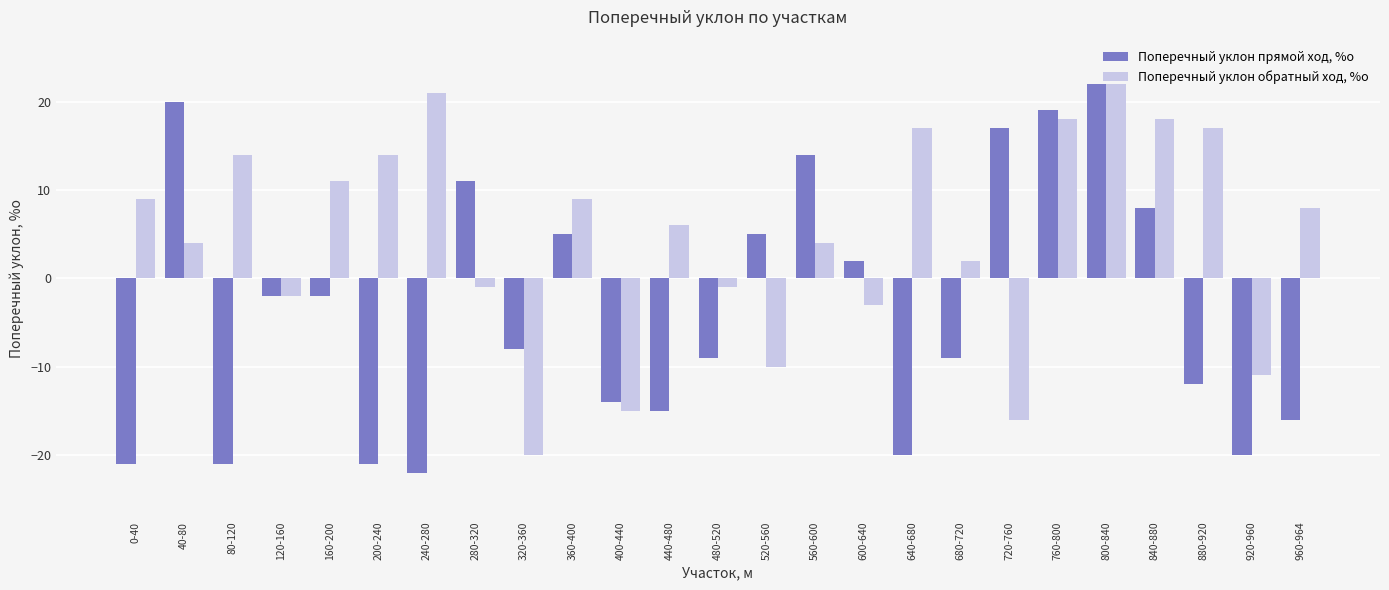

What is the sum of all Поперечный уклон прямой ход, %о values?

-89